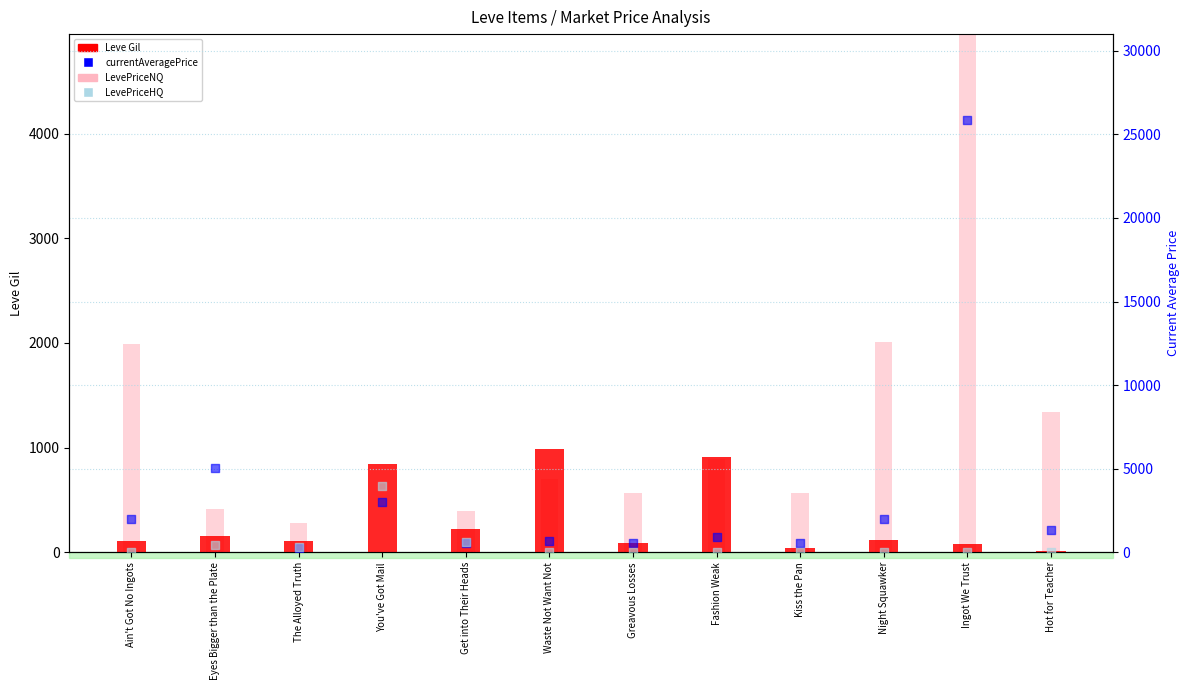

Which series contains the lowest Y value?

LevePriceNQ